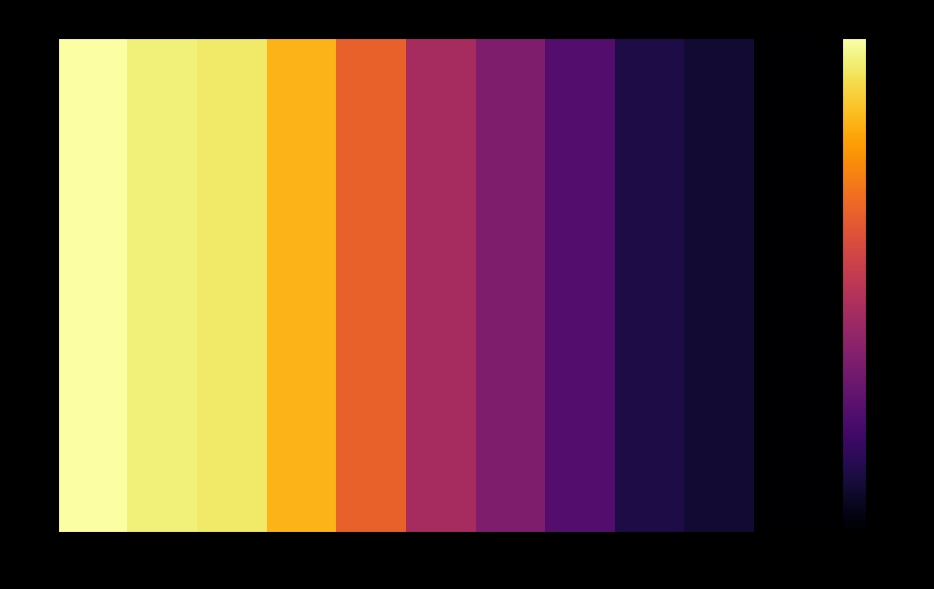

At how many categories does at least one series exceed 3?

11